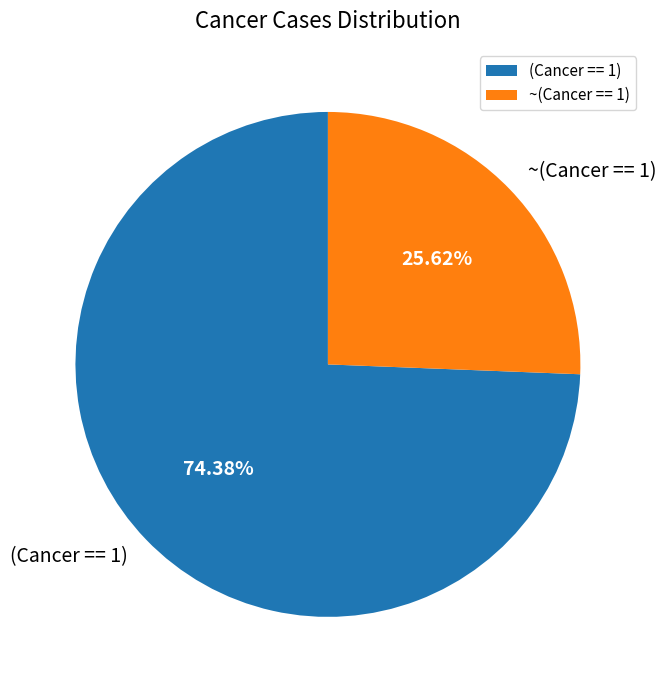

Do (Cancer == 1) and ~(Cancer == 1) together represent more than half of the pie?

Yes